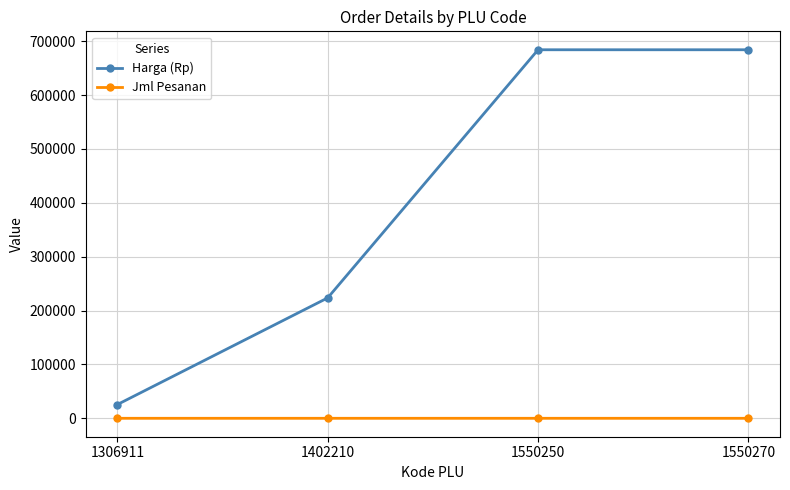

The Jml Pesanan series shows 2 at 1550250. True or false?

True